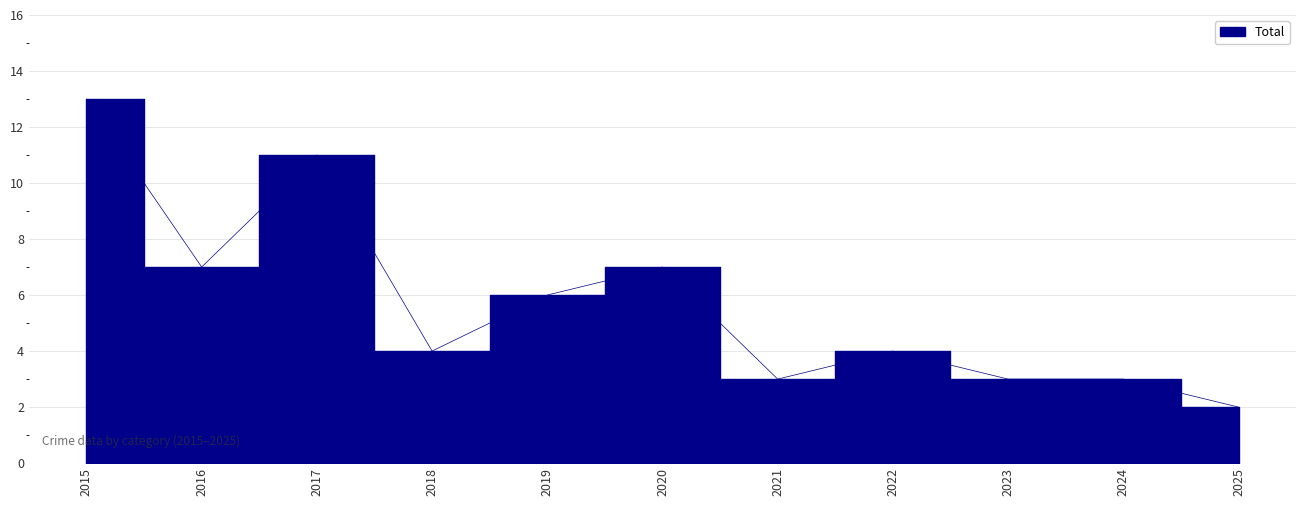

True or false: the data has more than 2 interior local peaks.

True